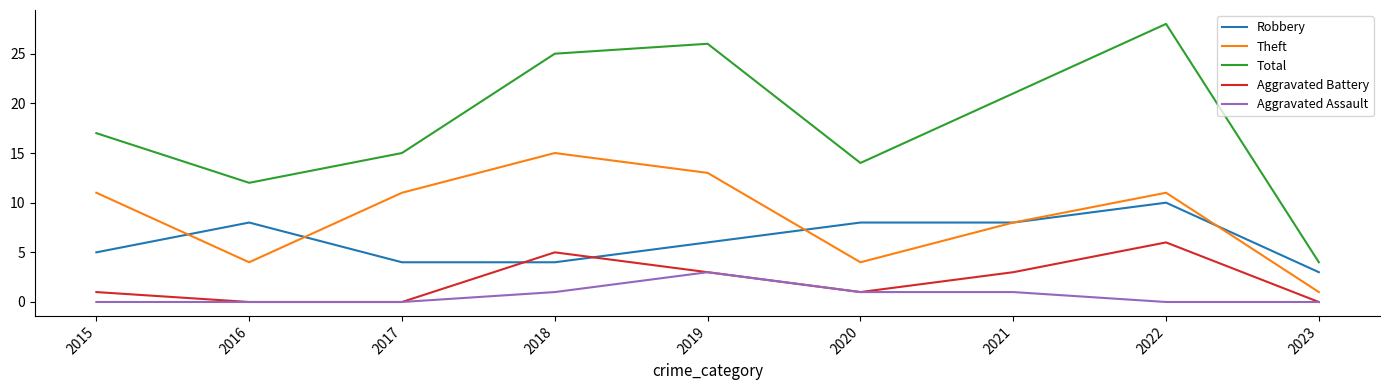

Where is the first local minimum for Theft?

2016